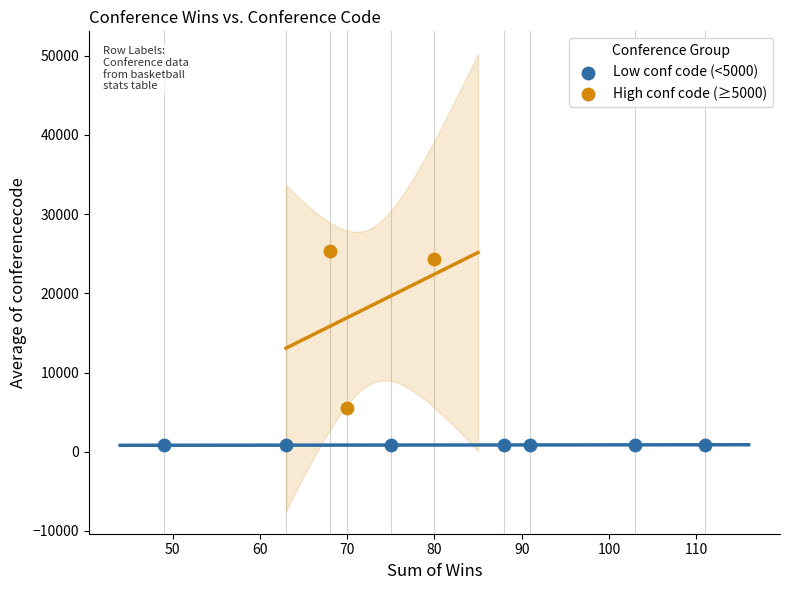

What are all the series names shown in the legend?

Low conf code (<5000), High conf code (≥5000)